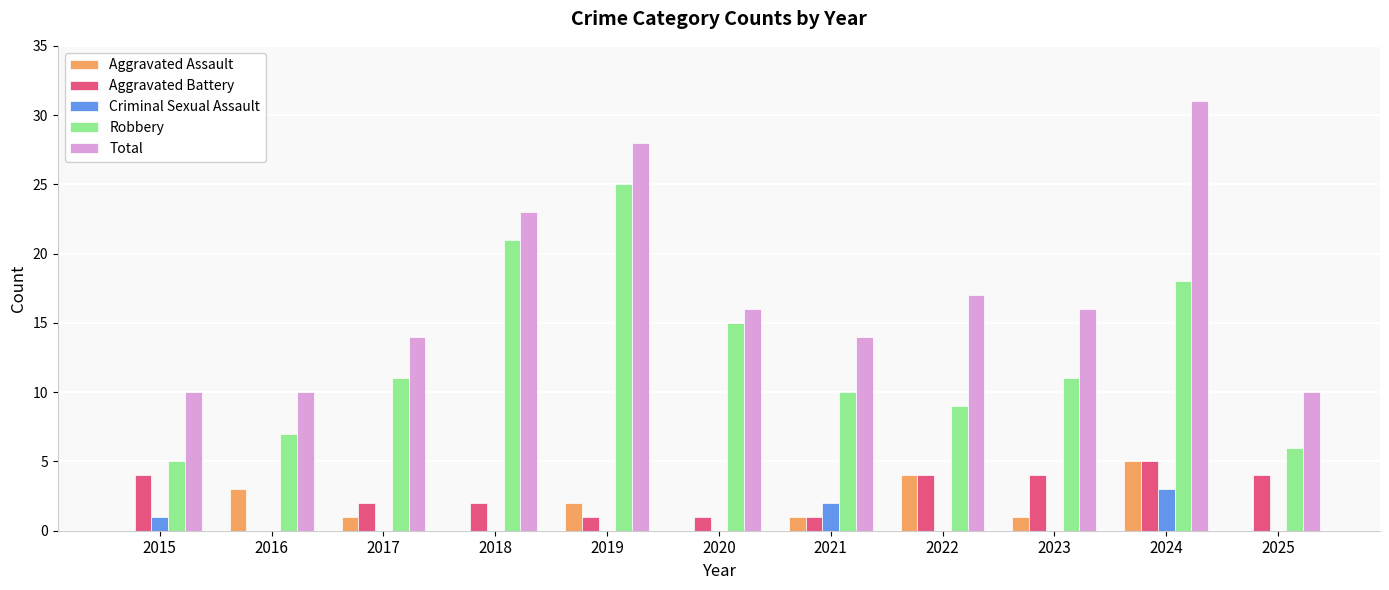

What is the approximate value of Total at 2025, to the nearest 10?

10